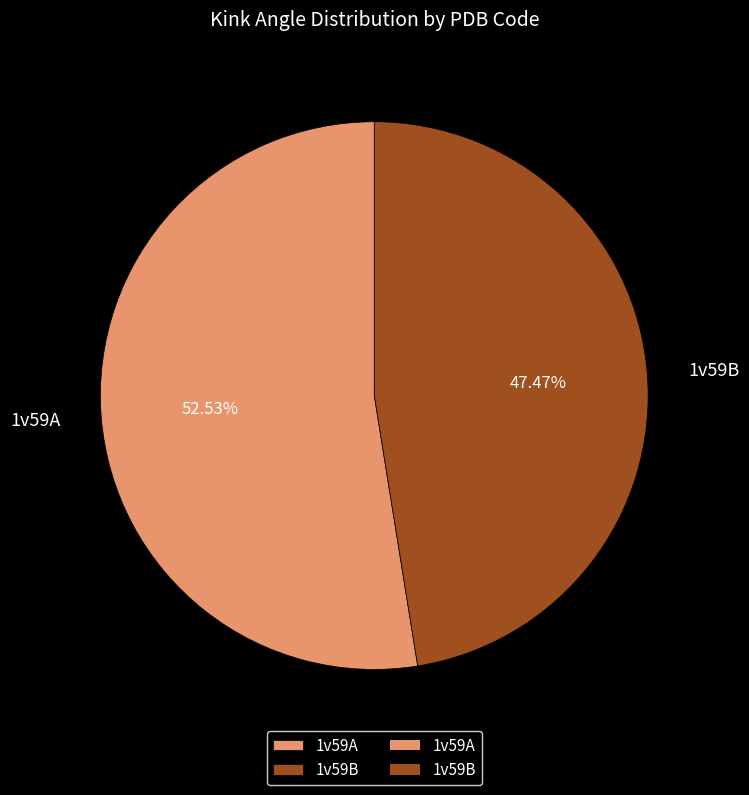

Rank the categories by value from highest to lowest.

1v59A, 1v59B